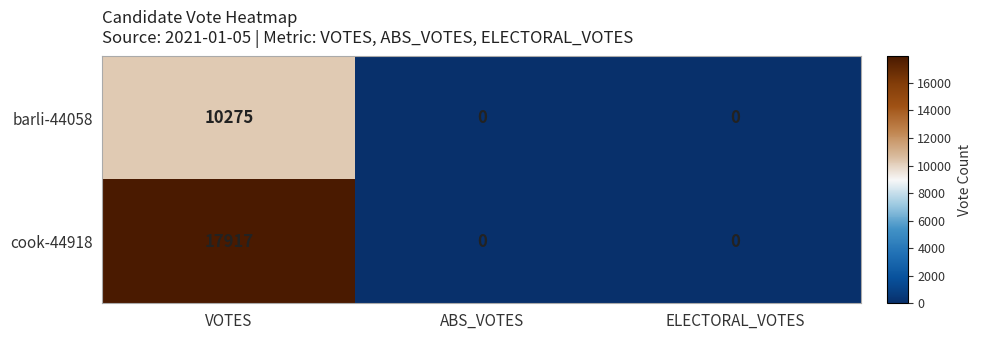

List the series in order of their overall mean, lowest first.

barli-44058, cook-44918